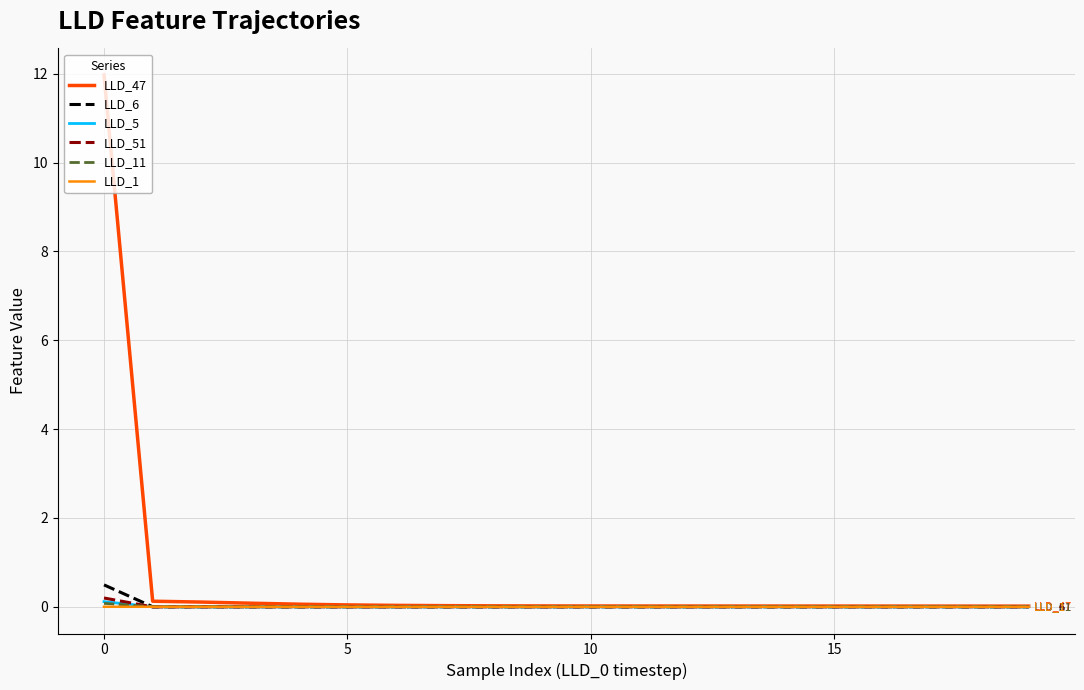

Which series has the largest total across all categories?

LLD_47